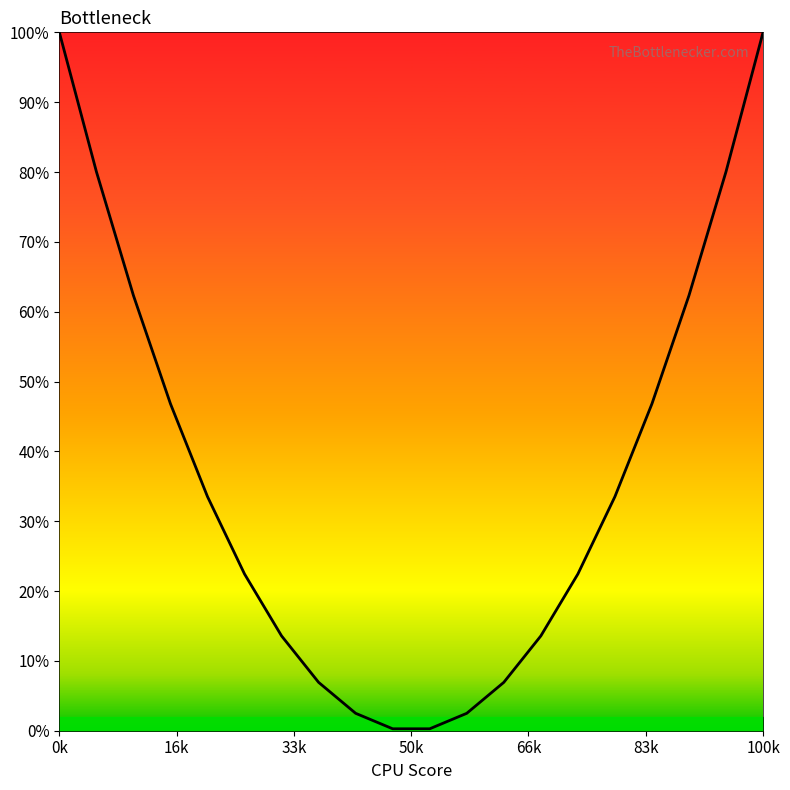

What is the difference between the maximum and minimum values?

99.7